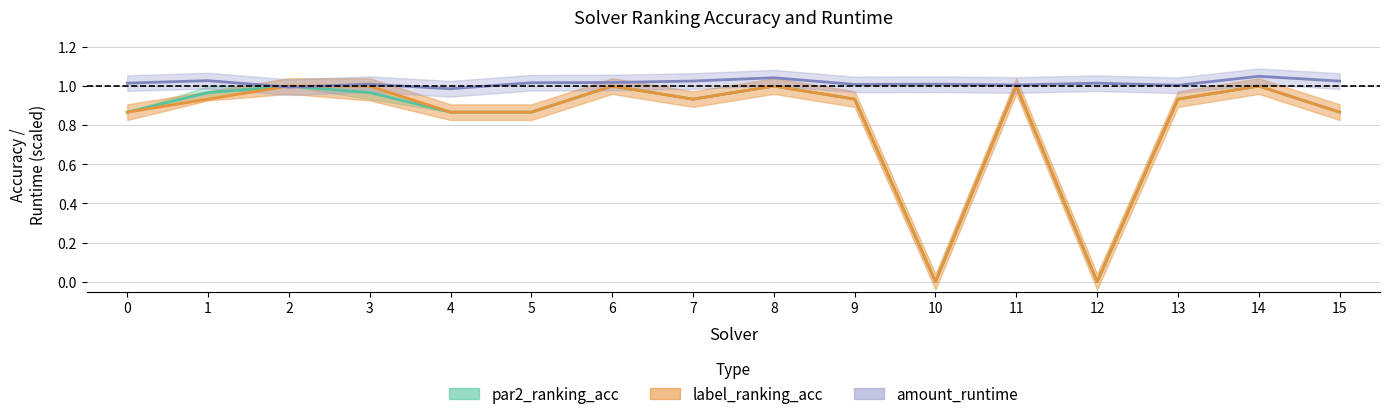

Reading right to left, transcribe all the data shown in this chart.

par2_ranking_acc: 15=0.9	14=1.0	13=0.9	12=0.0	11=1.0	10=0.0	9=0.9	8=1.0	7=0.9	6=1.0	5=0.9	4=0.9	3=1.0	2=1.0	1=1.0	0=0.9
label_ranking_acc: 15=0.9	14=1.0	13=0.9	12=0.0	11=1.0	10=0.0	9=0.9	8=1.0	7=0.9	6=1.0	5=0.9	4=0.9	3=1.0	2=1.0	1=0.9	0=0.9
amount_runtime: 15=1.0	14=1.1	13=1.0	12=1.0	11=1.0	10=1.0	9=1.0	8=1.0	7=1.0	6=1.0	5=1.0	4=1.0	3=1.0	2=1.0	1=1.0	0=1.0